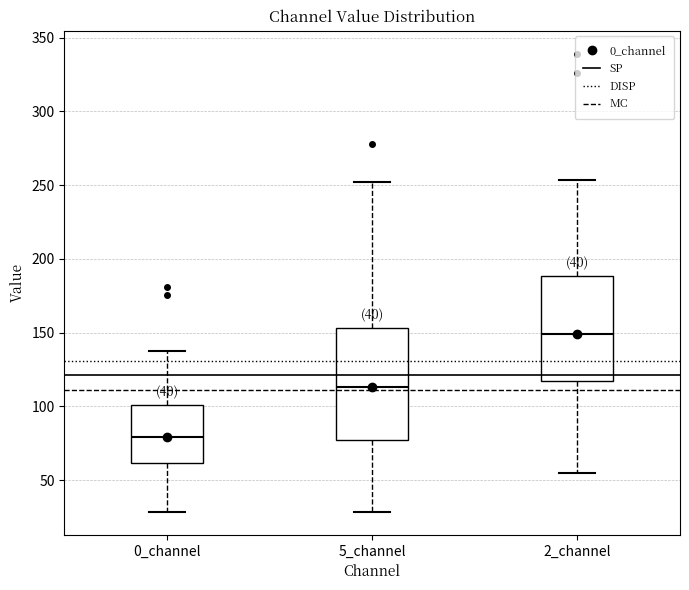

Where does the upper whisker of the box for 2_channel end on the y-axis? The values are not printed on the chart, so give them approximately, as read against the axis.

255